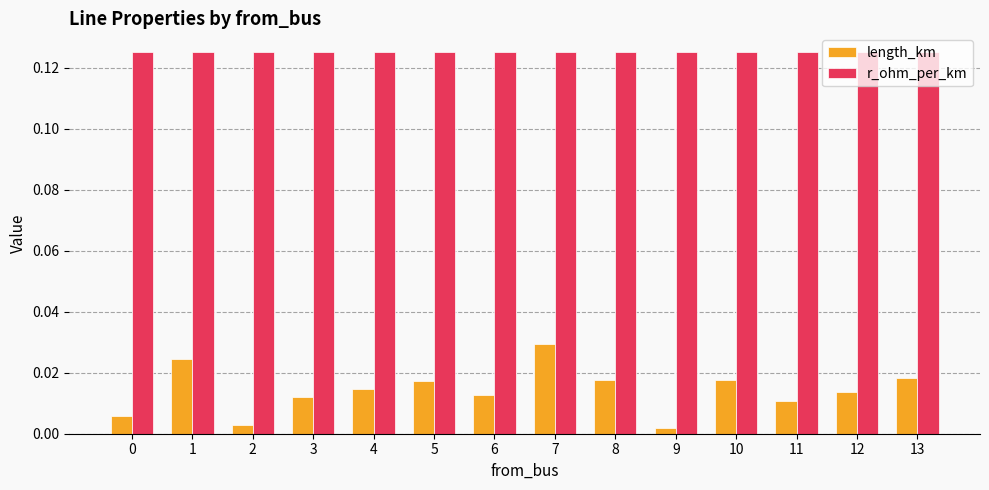

Is the value of length_km at 6 greater than the value of r_ohm_per_km at 10?

No